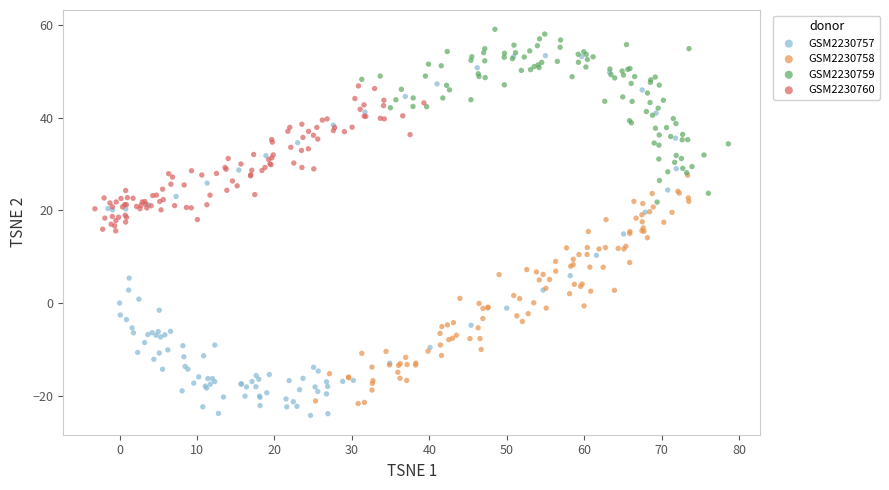

Which series contains the lowest Y value?

GSM2230757